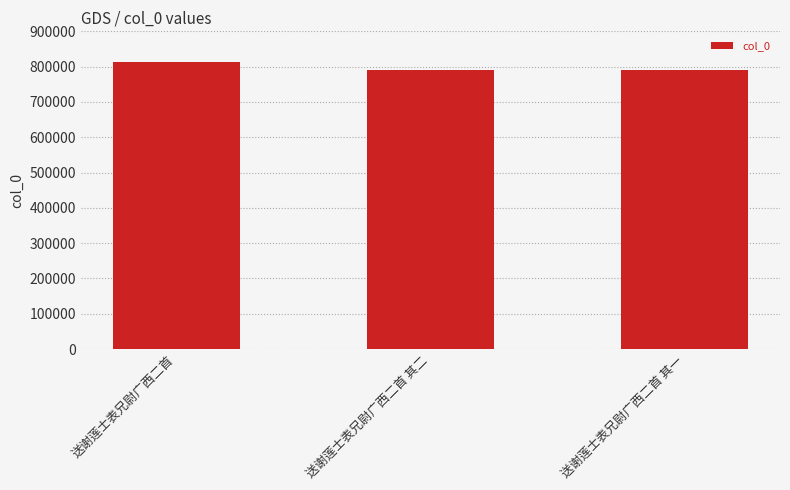

What is the value of the 1st bar from the left?

812617